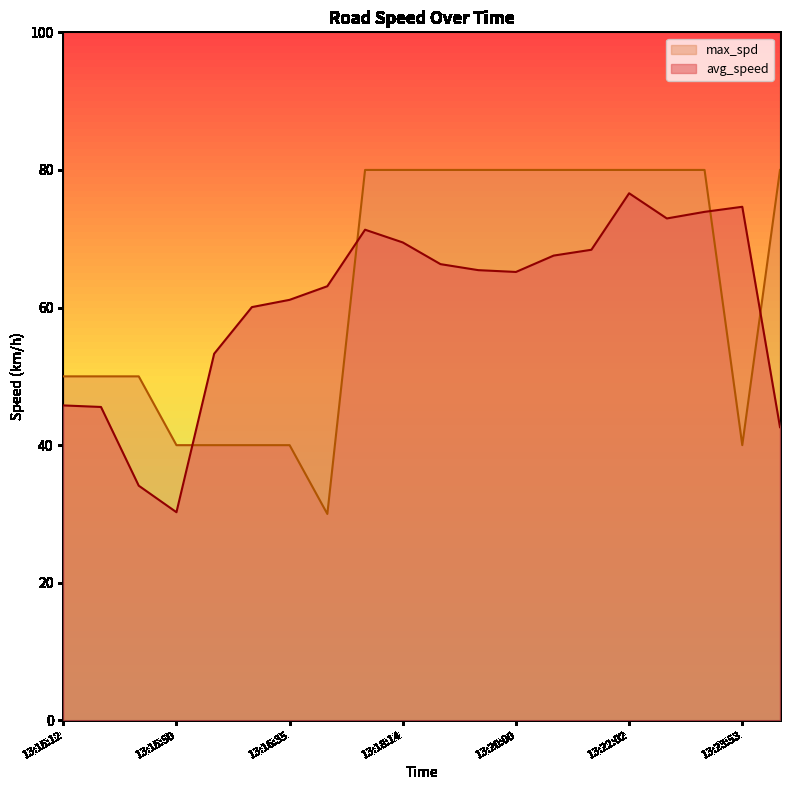

The value of avg_speed at 13:16:26 is 60.1. True or false?

True